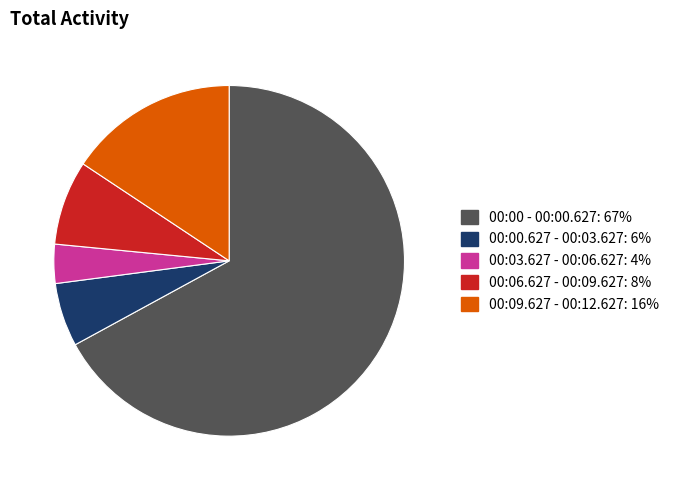

Is the sum of 00:03.627 - 00:06.627 and 00:00 - 00:00.627 greater than half?

Yes